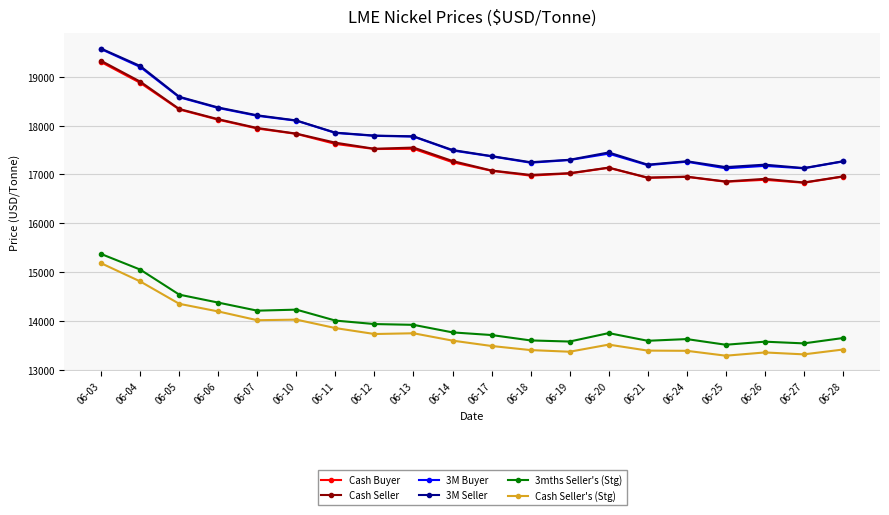

What is the sum of the 3M Seller values at 06-10 and 06-17?

35480.0